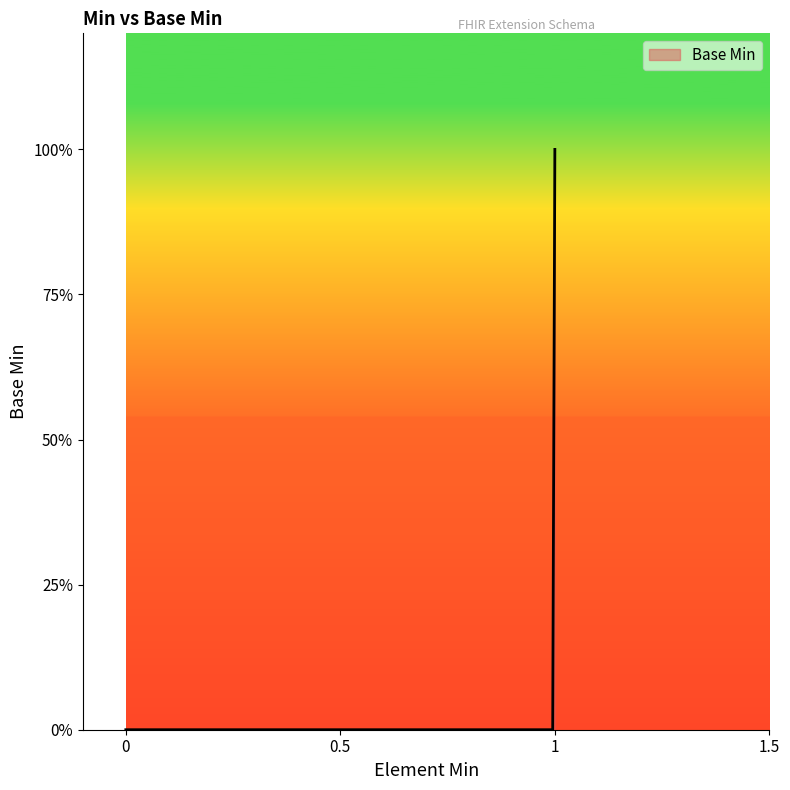

Does the chart have visible grid lines?

No